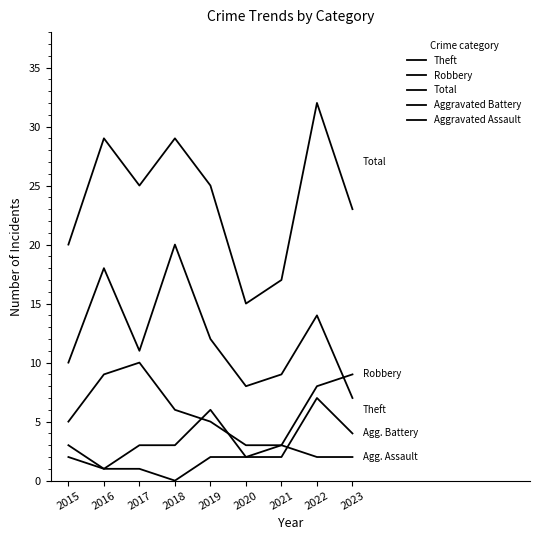

Does the chart display data point markers on the line(s)?

No